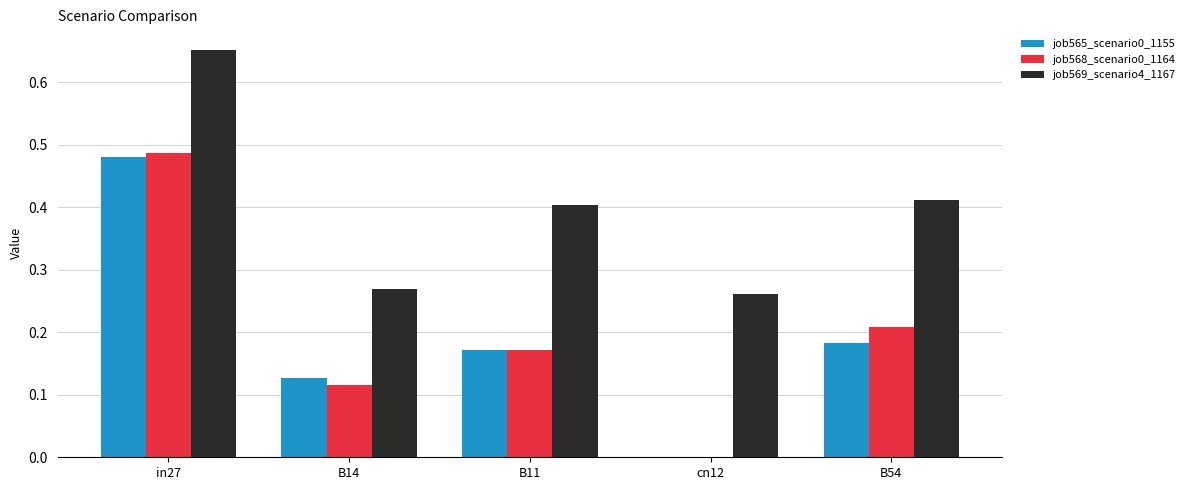

At which label does job569_scenario4_1167 reach its peak?

in27